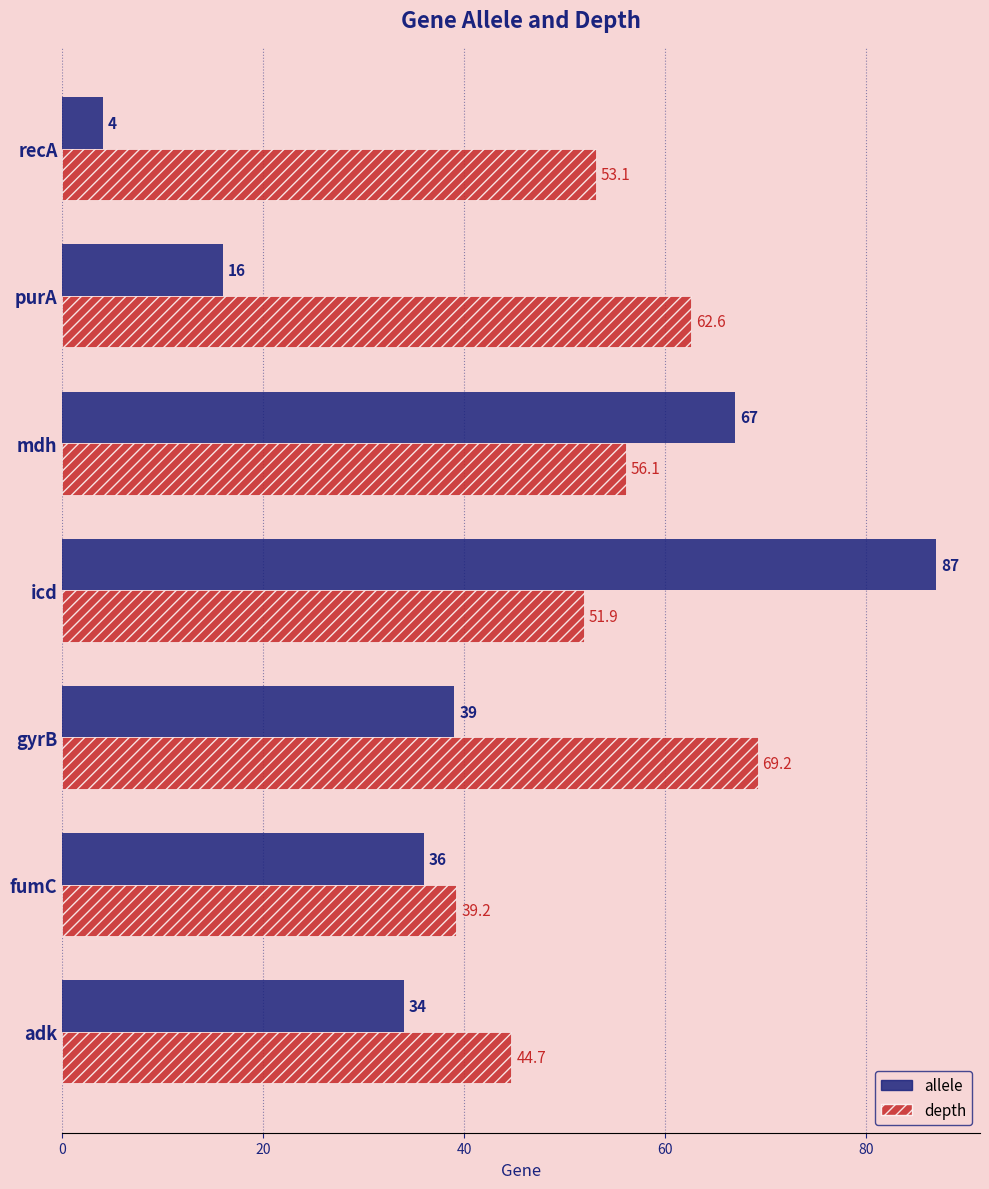

Is the value of depth at recA greater than the value of allele at purA?

Yes